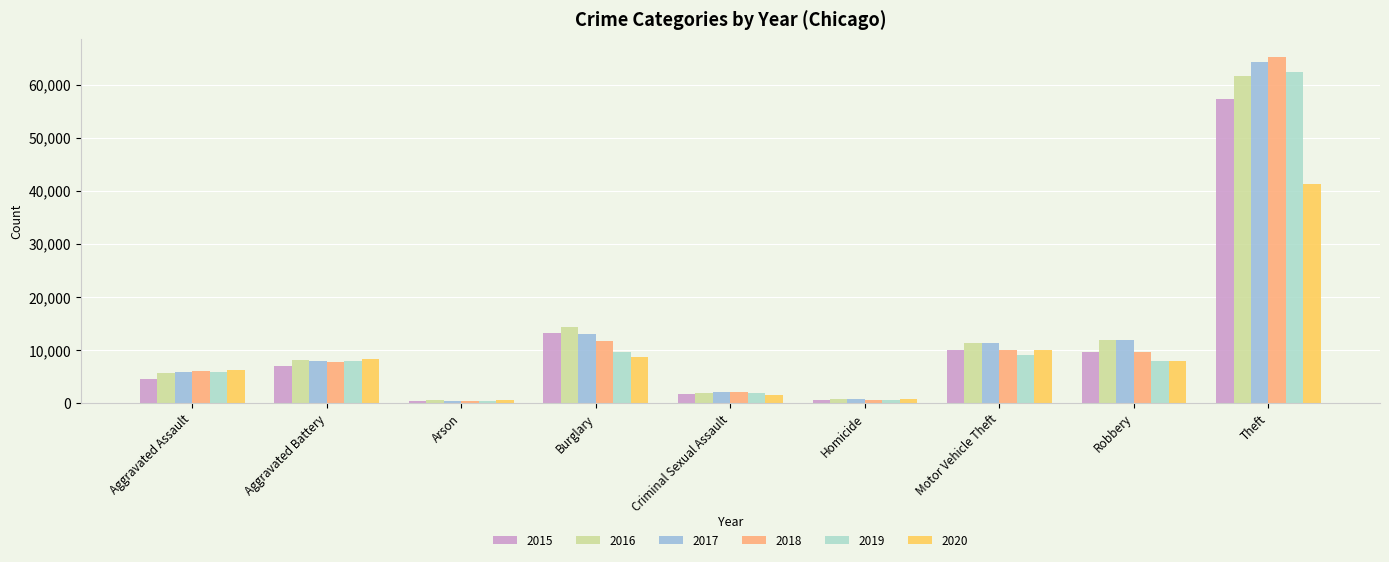

What is the difference between the highest and lowest values at Robbery?

4105